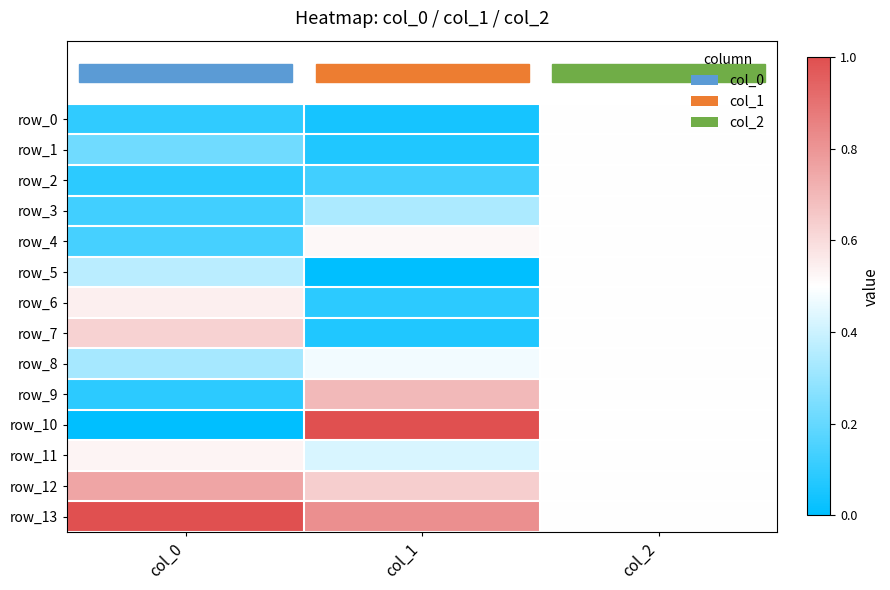

True or false: row_0 has a value of 0.8 at col_2.

False